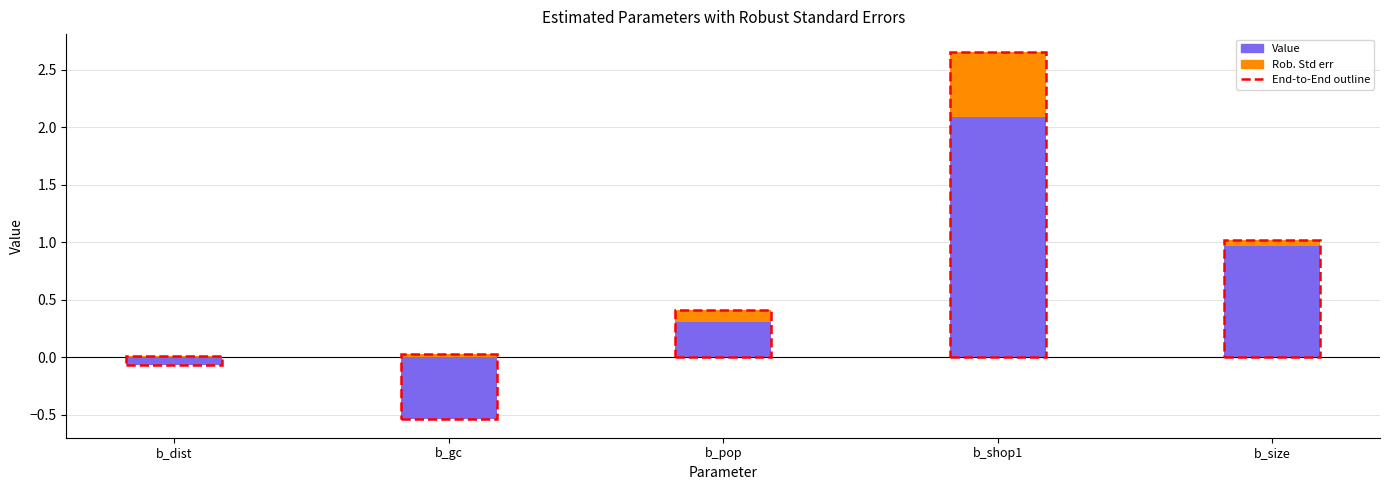

Where is Value nearest to the value 0?

b_dist